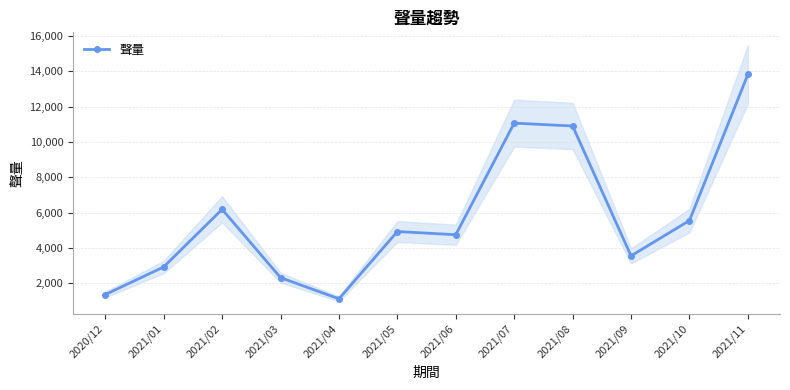

Reading left to right, list all the values displayed in this chart.

1359	2925	6186	2317	1120	4928	4749	11069	10907	3551	5551	13828